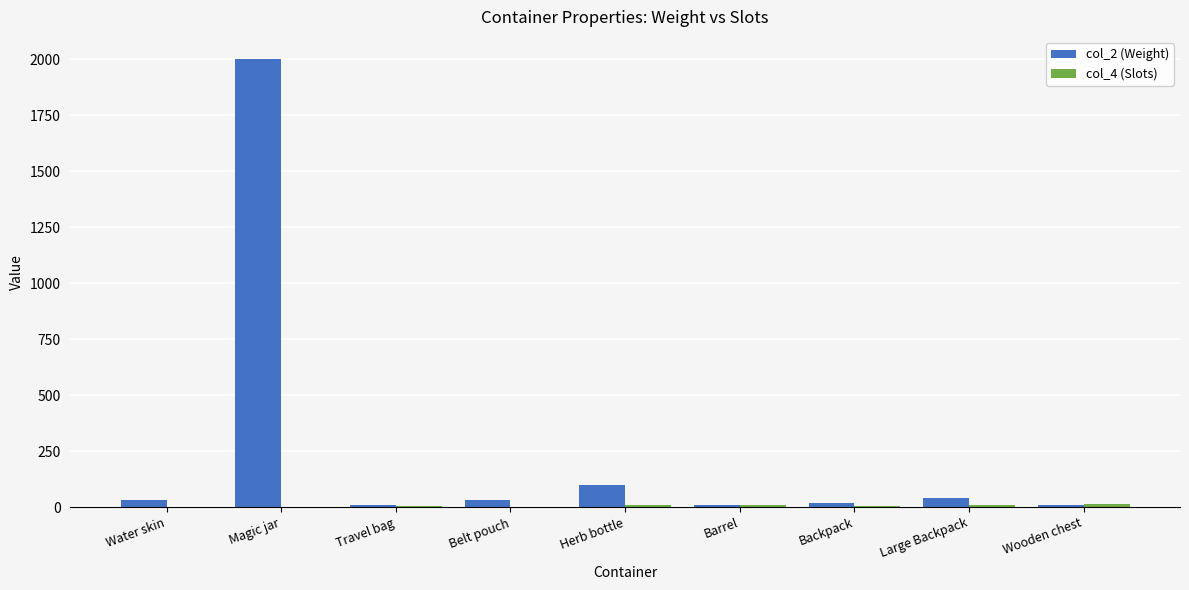

What is the greatest value displayed?

2000